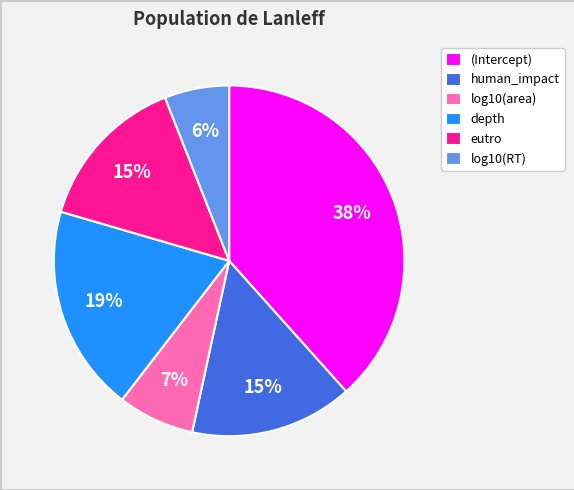

Which has a higher value, log10(area) or human_impact?

human_impact